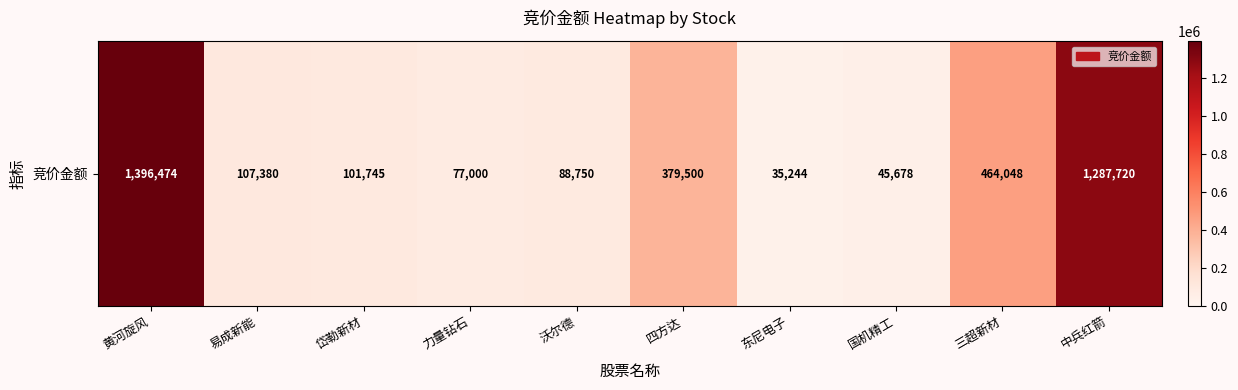

Which has a higher value, 中兵红箭 or 易成新能?

中兵红箭